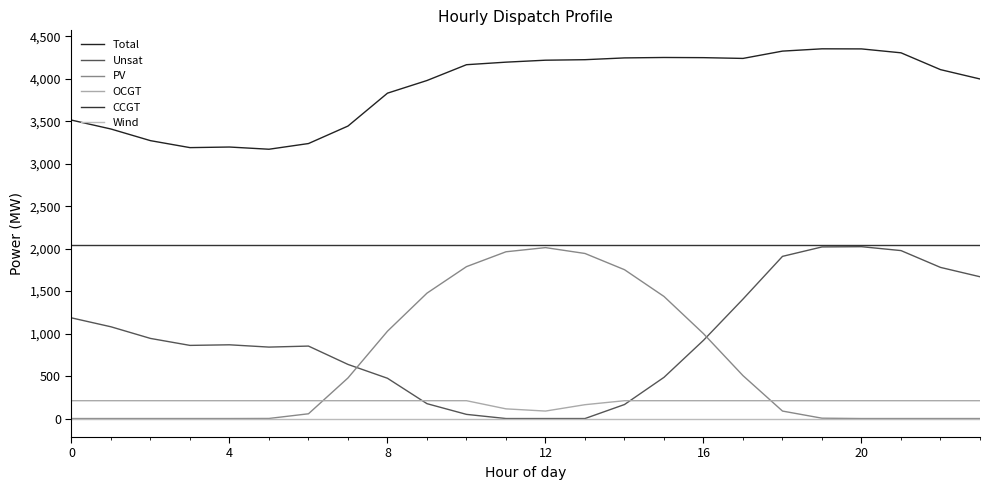

Which series has the largest total across all categories?

Total